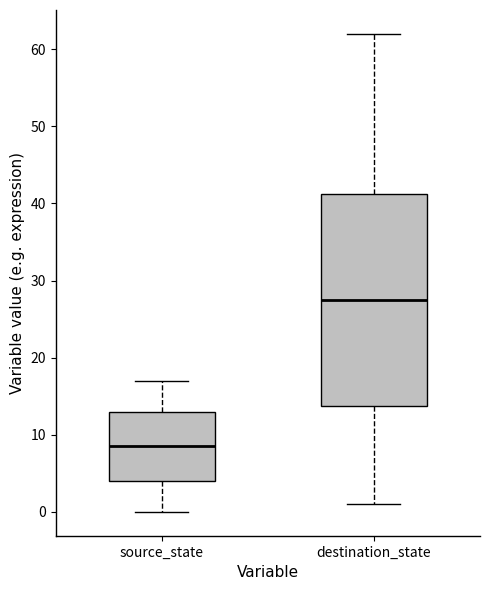

Where does the lower whisker of the box for destination_state end on the y-axis? The values are not printed on the chart, so give them approximately, as read against the axis.

1